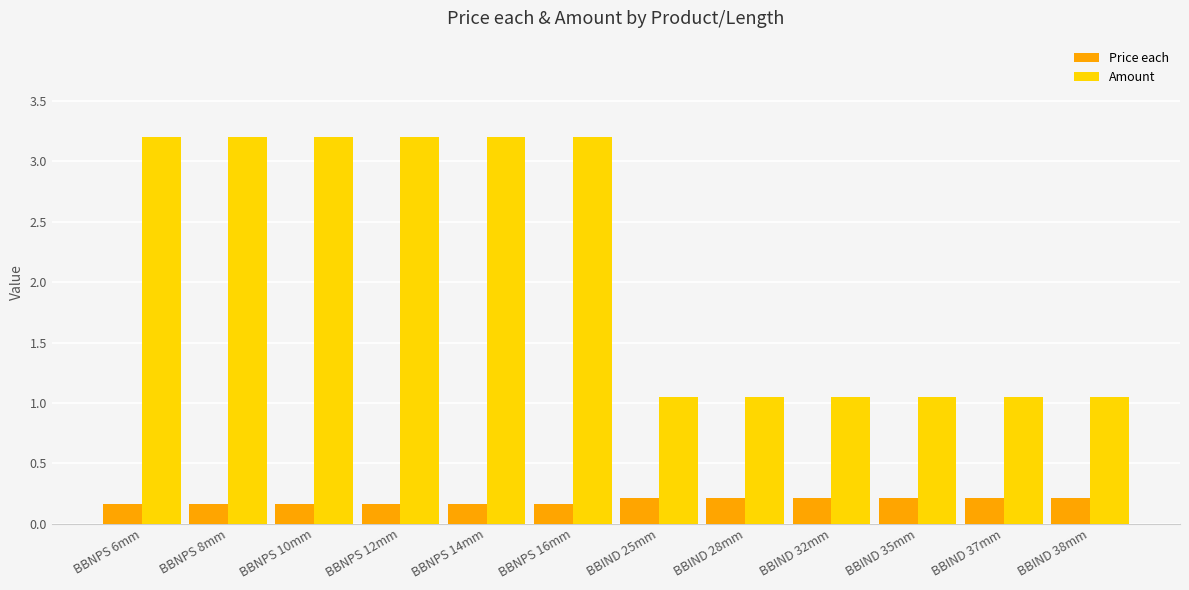

The value of Amount at BBIND 28mm is 0.6. True or false?

False